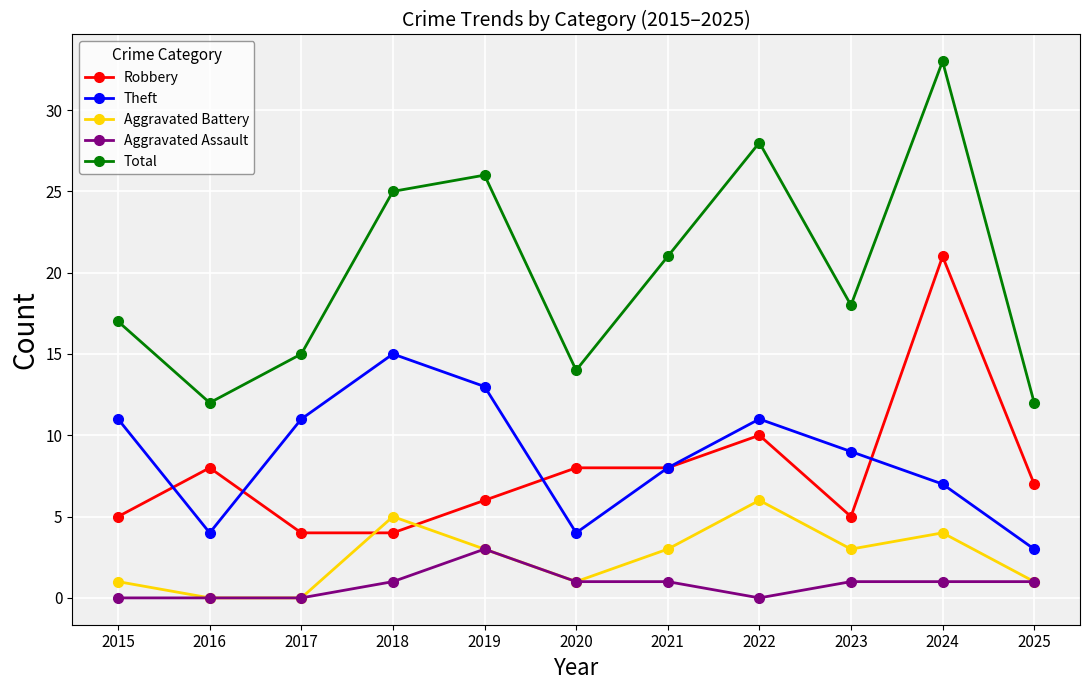

What is the greatest value displayed?

33